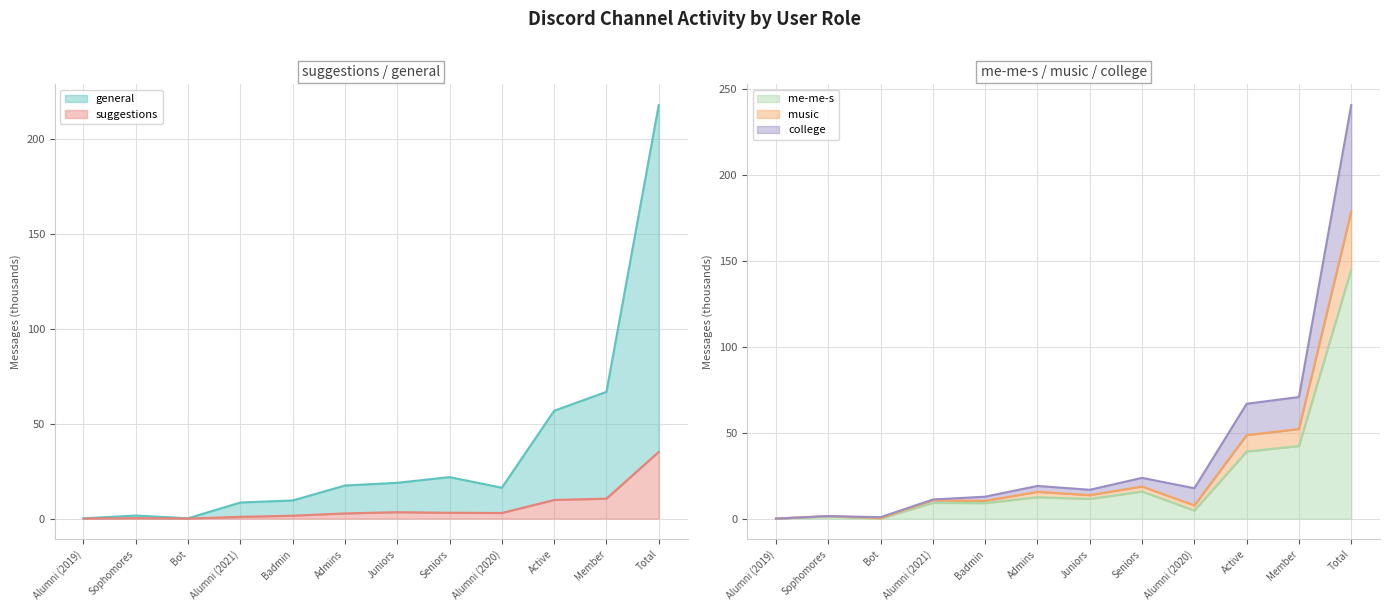

The value of me-me-s at Active is 39.1. True or false?

True